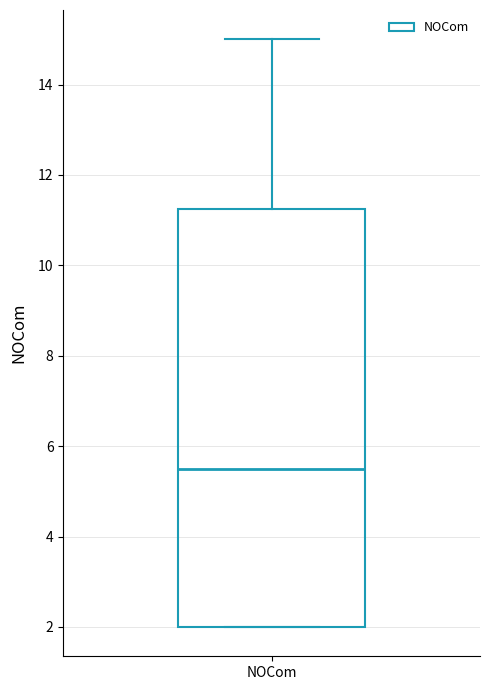

Where does the upper whisker of the box for NOCom end on the y-axis? The values are not printed on the chart, so give them approximately, as read against the axis.

15.0